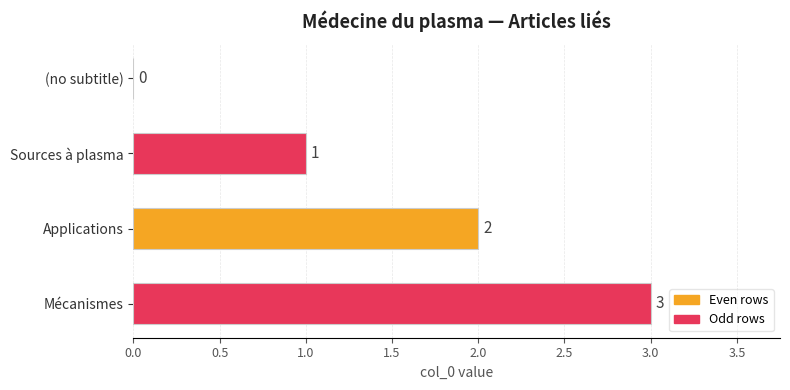

How many values are between 1 and 3?

3